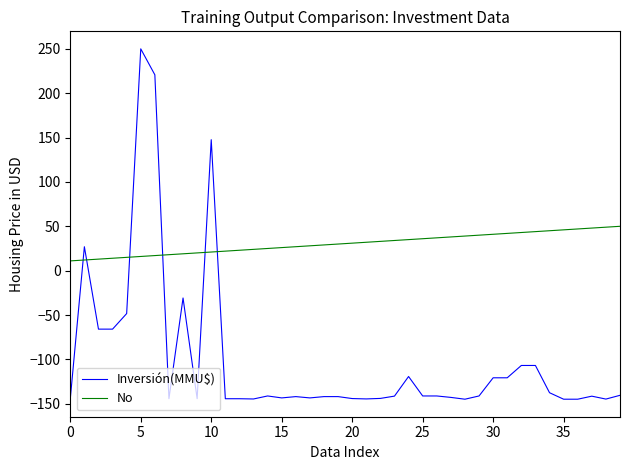

Which series has the largest total across all categories?

No